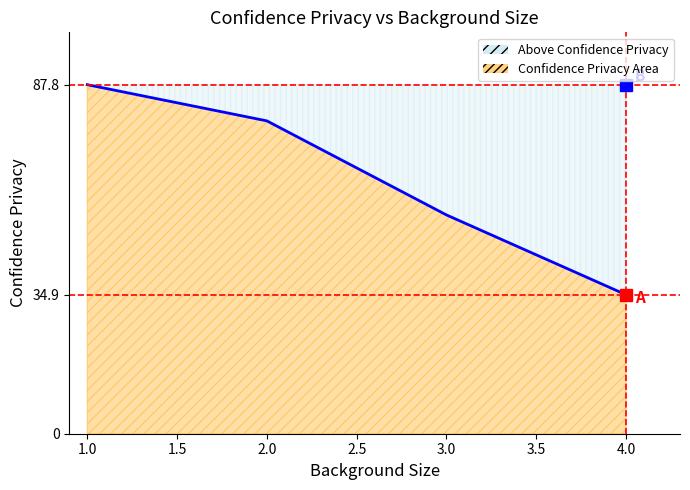

Rank the categories by value from highest to lowest.

1.0, 2.0, 3.0, 4.0